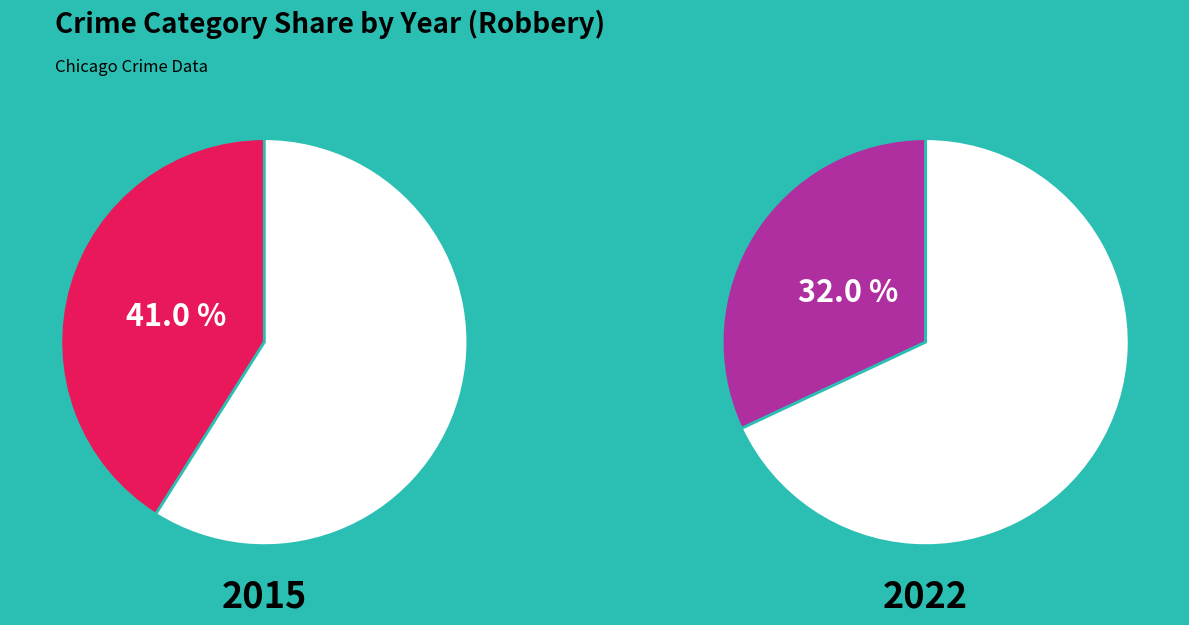

Is it true that Aggravated Assault is 42% of the pie?

False